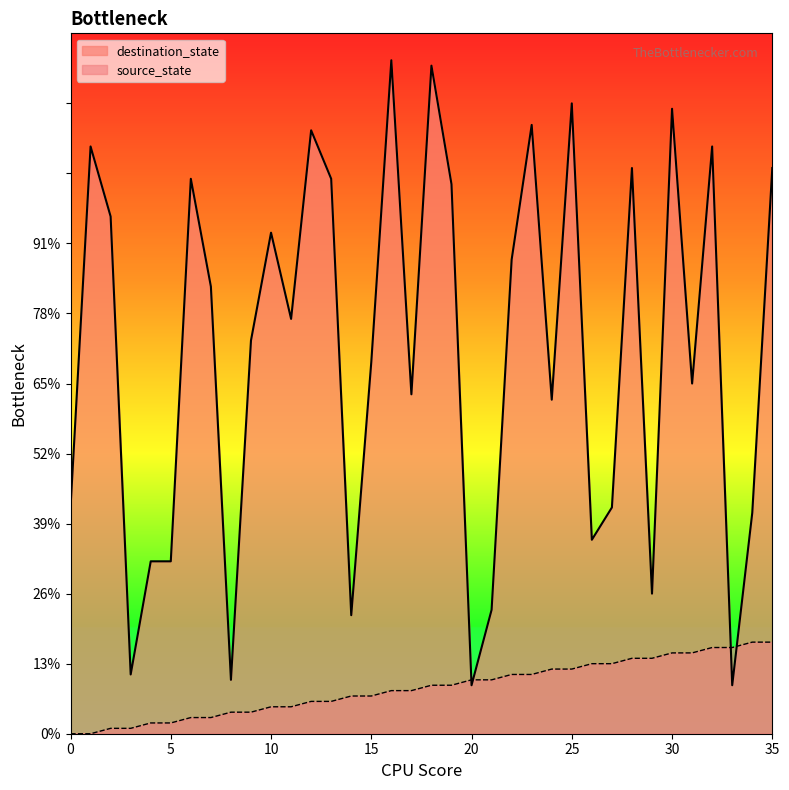

Rank the series by their maximum value, from highest to lowest.

destination_state, source_state